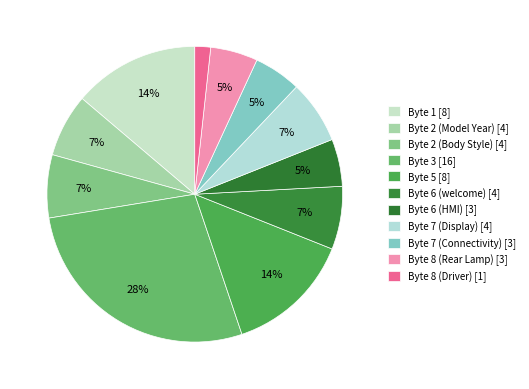

Is it true that Byte 8 (Driver) is 2% of the pie?

True